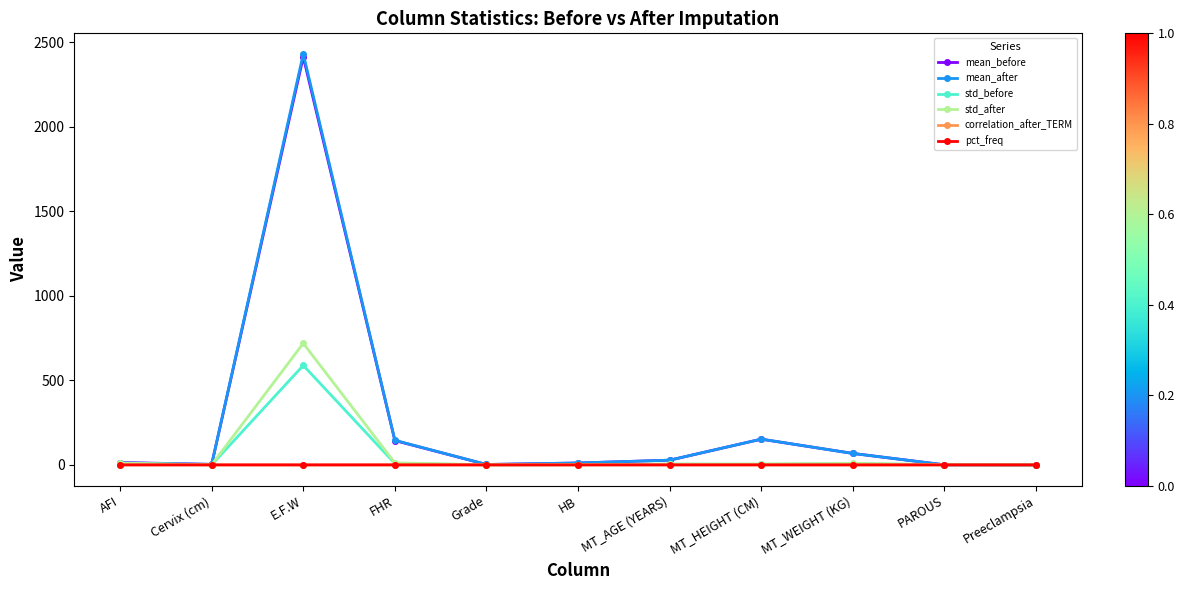

Which category has the highest value across all series?

E.F.W